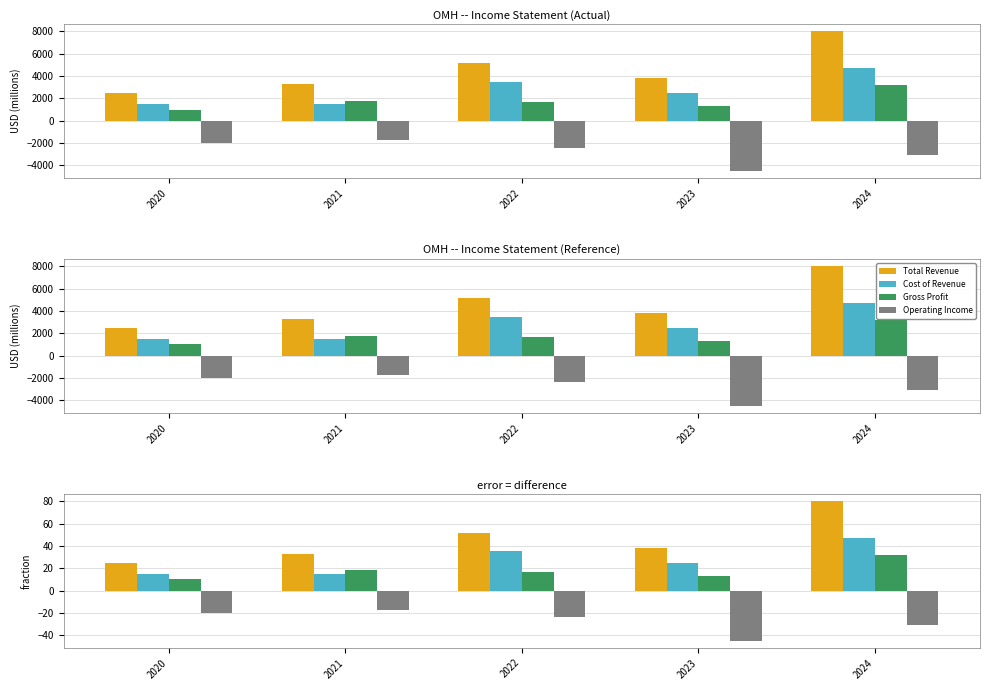

At 2023, list the series in order from smallest to largest.

Operating Income, Gross Profit, Cost of Revenue, Total Revenue